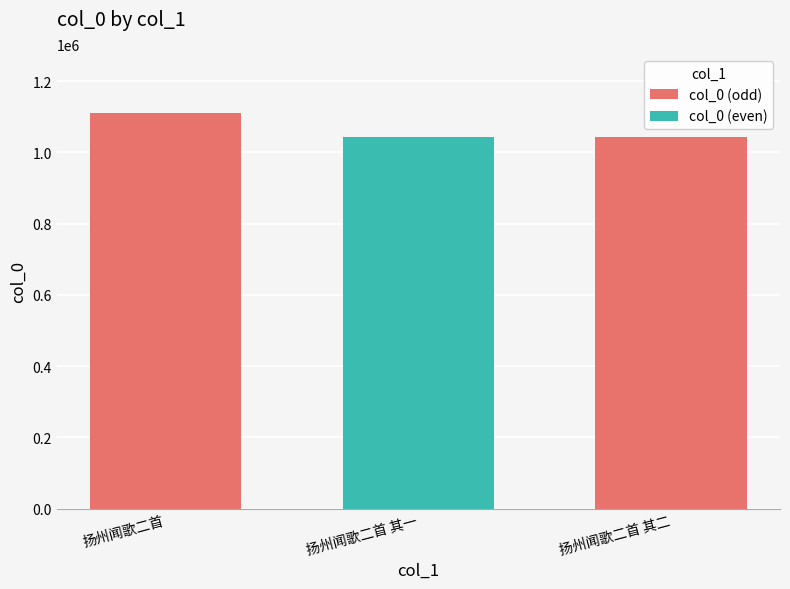

Read the value at 扬州闻歌二首, to the nearest 100.

1109600